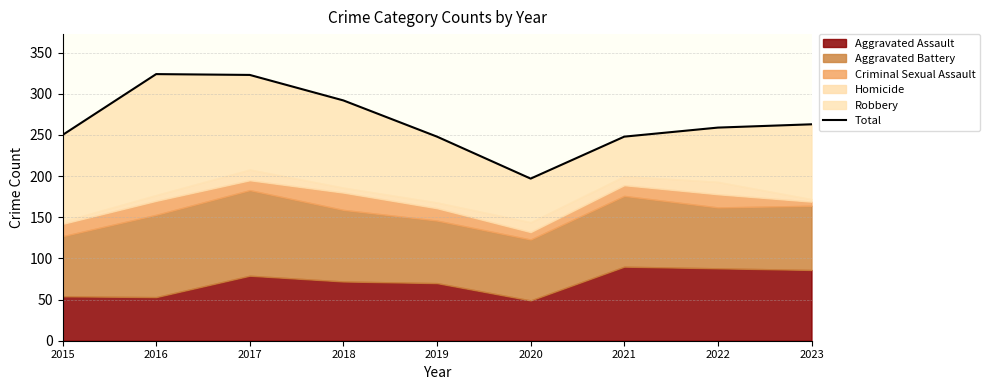

What is the difference between the maximum and minimum values?

127